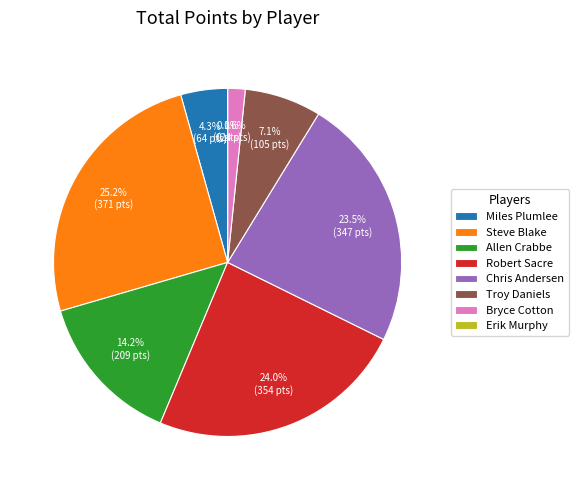

Is there any slice that represents more than half of the pie?

No